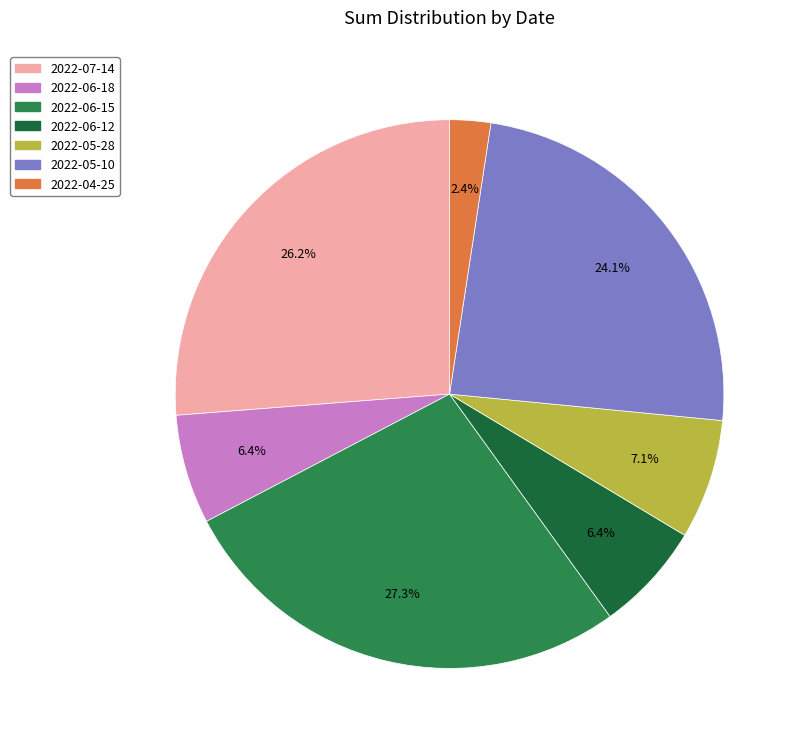

Between 2022-05-10 and 2022-06-15, which is larger?

2022-06-15